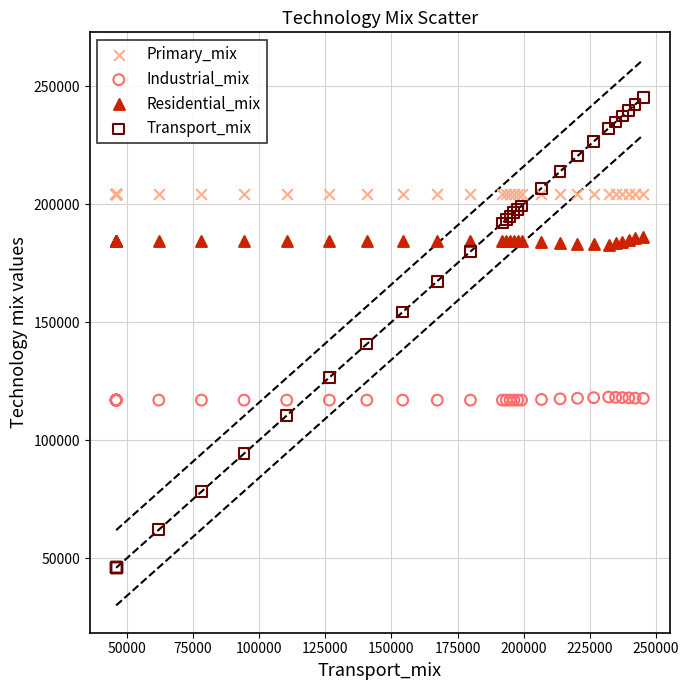

Which series reaches the minimum Y coordinate?

Transport_mix